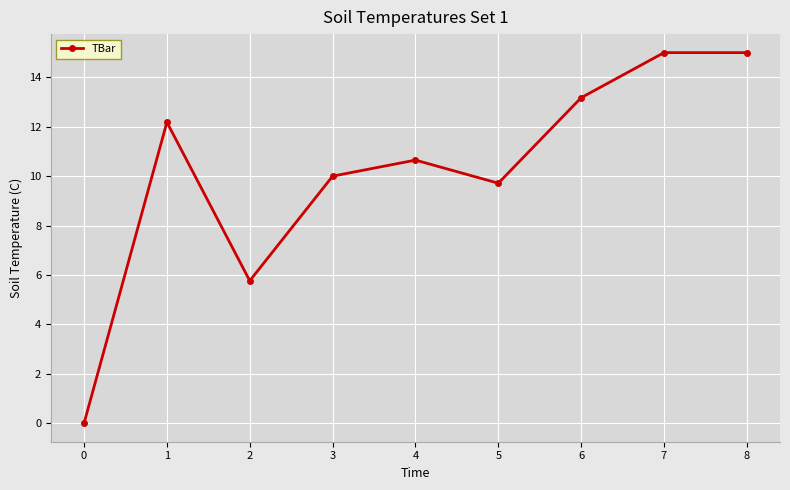

Count the number of categories in the chart.

9